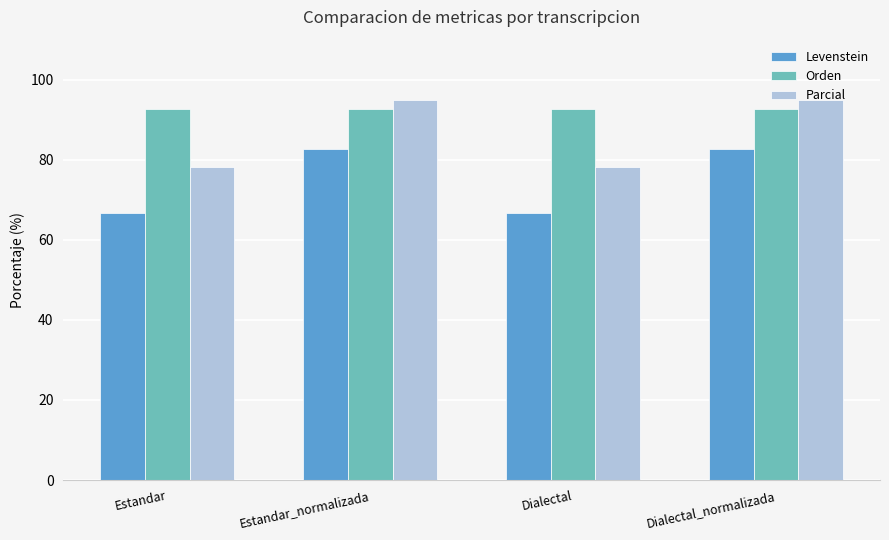

What position from the left is Estandar_normalizada?

2